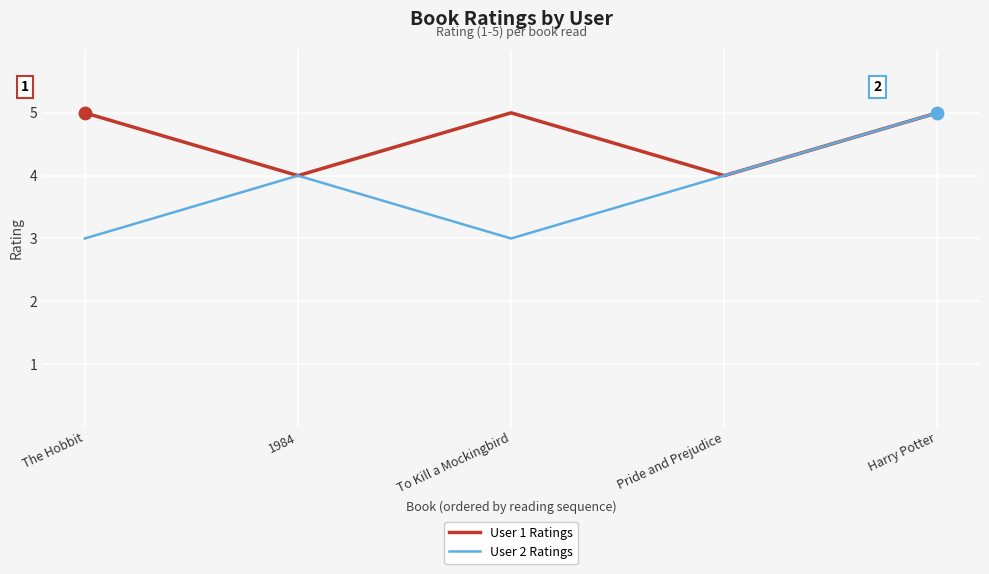

Is the value of User 1 Ratings at The Hobbit greater than the value of User 2 Ratings at The Hobbit?

Yes